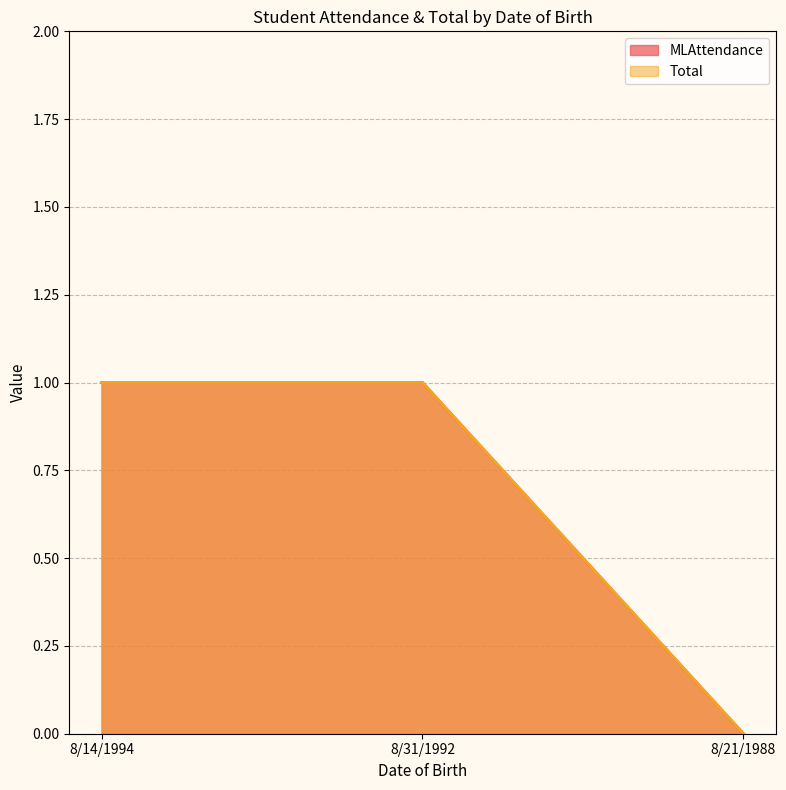

What is the average value of the Total series?

1